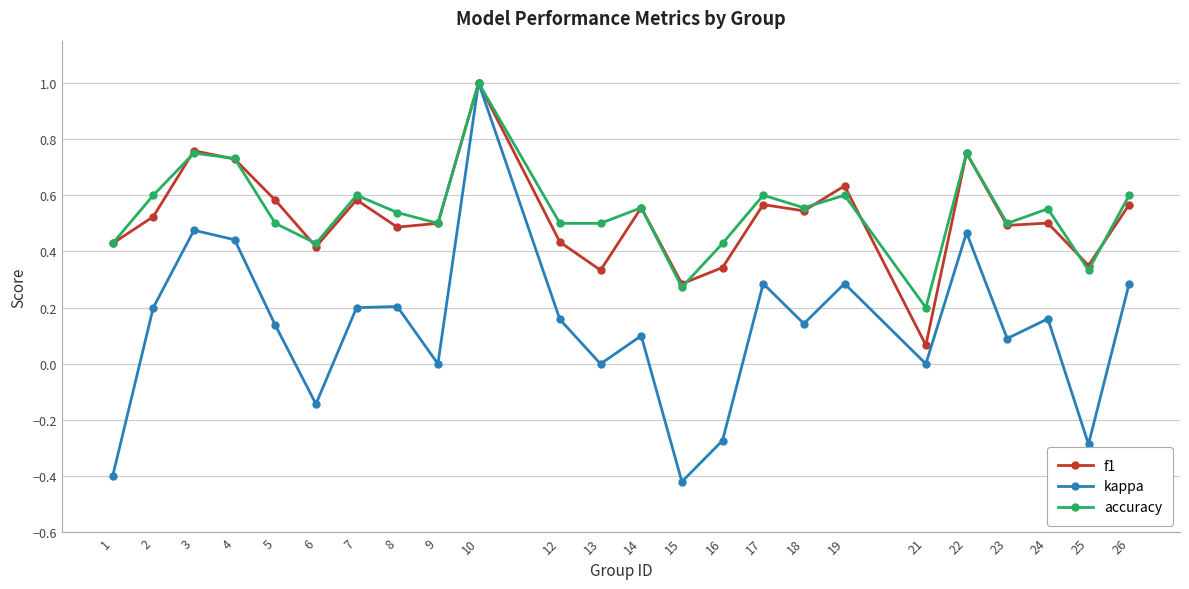

Is the value of accuracy at 8 greater than the value of f1 at 10?

No